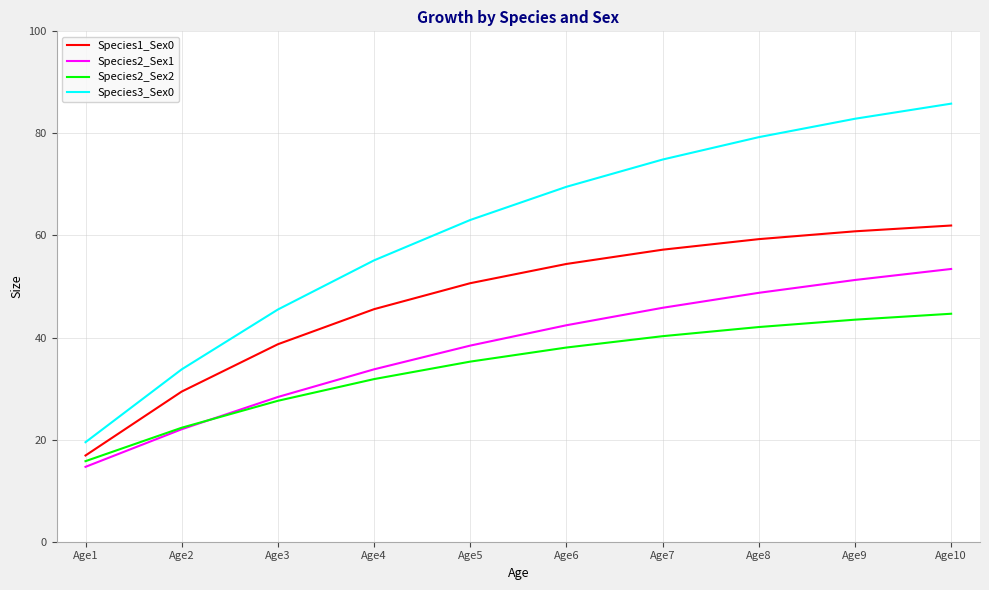

What are all the series names shown in the legend?

Species1_Sex0, Species2_Sex1, Species2_Sex2, Species3_Sex0